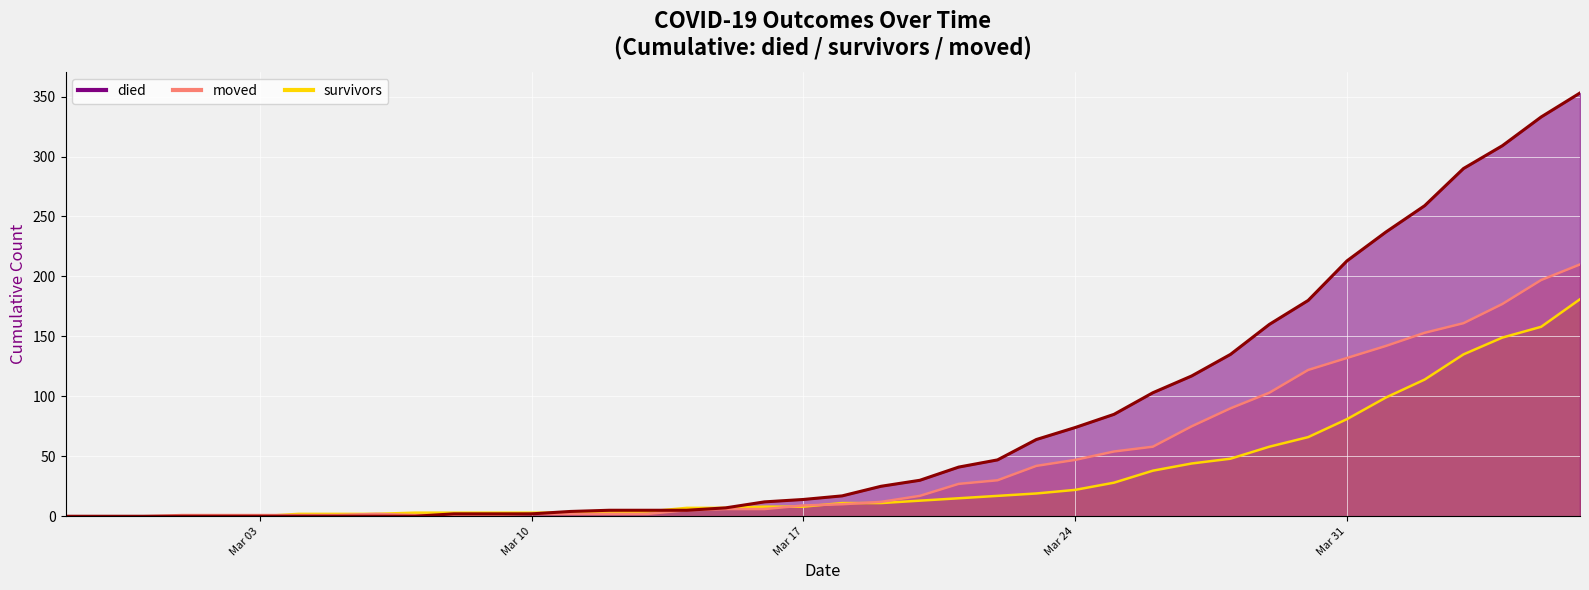

The survivors series shows 75 at 2020-04-04. True or false?

False